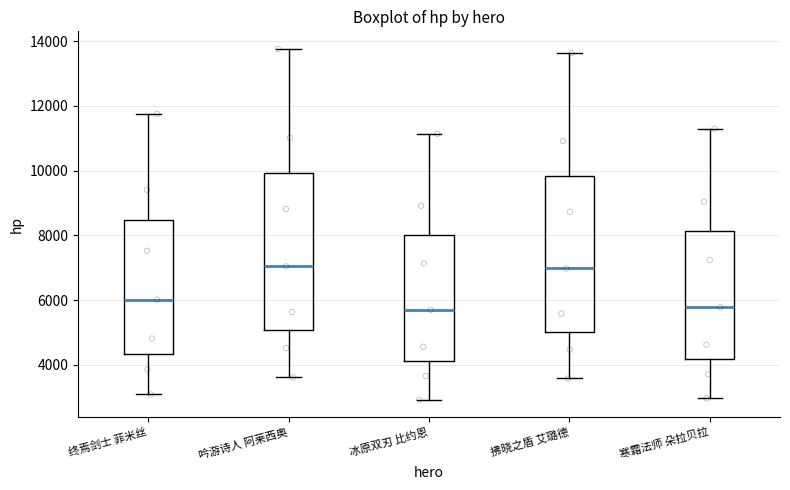

Reading left to right, read every box against the y-axis: the position of its median line, the range the box covers, and the ends of its whiskers. The values are not printed on the chart, so give them approximately, as read against the axis.

终焉剑士 菲米丝: median 6000, box 4400 to 8400, whiskers 3000 to 11800
吟游诗人 阿莱西奥: median 7000, box 5000 to 10000, whiskers 3600 to 13800
冰原双刃 比约恩: median 5600, box 4200 to 8000, whiskers 3000 to 11200
拂晓之盾 艾璐德: median 7000, box 5000 to 9800, whiskers 3600 to 13600
寒霜法师 朵拉贝拉: median 5800, box 4200 to 8200, whiskers 3000 to 11200